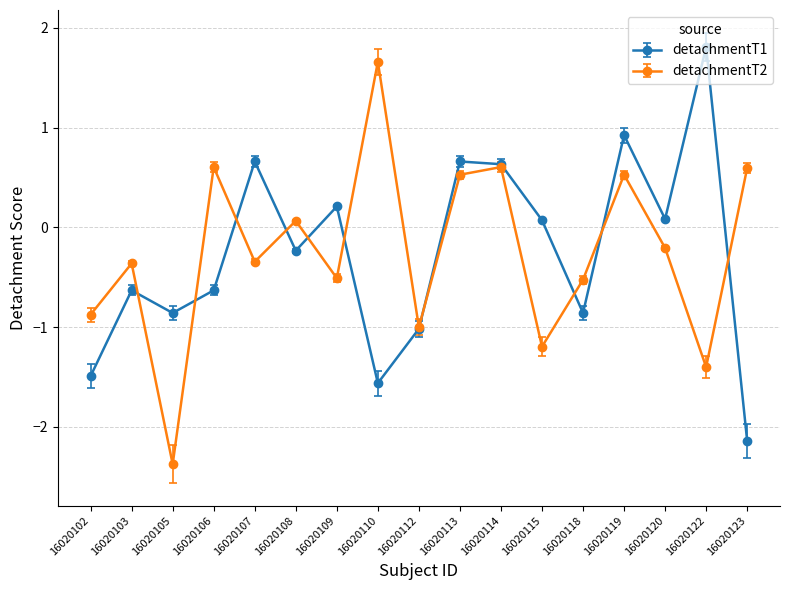

What is the minimum value shown in the chart?

-2.4